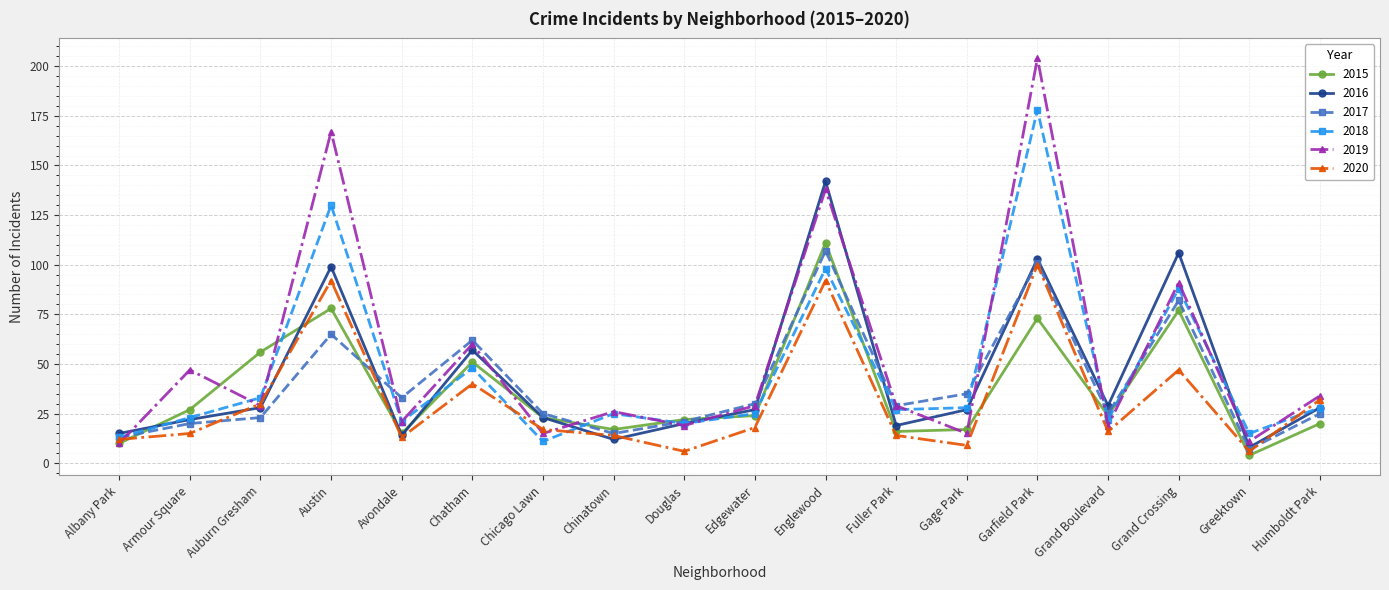

The 2018 series shows 32 at Chatham. True or false?

False